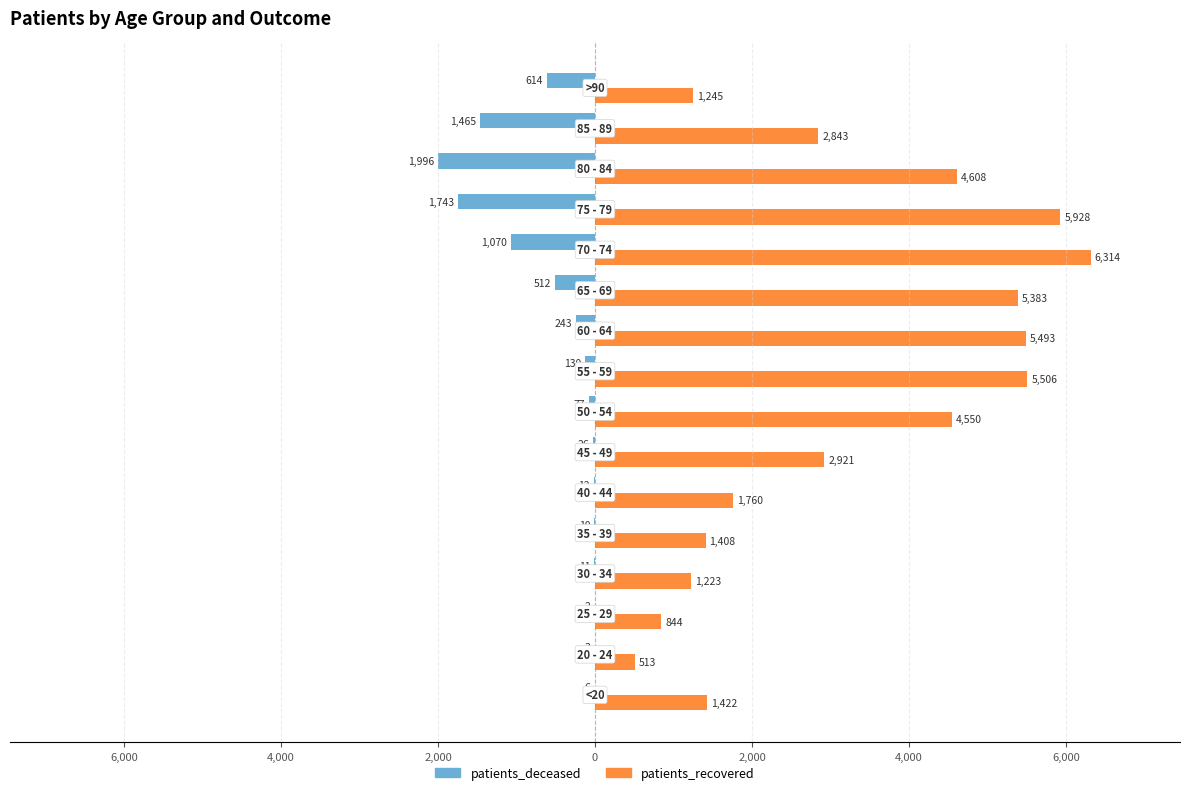

Rank the series by their average value, from highest to lowest.

patients_recovered, patients_deceased